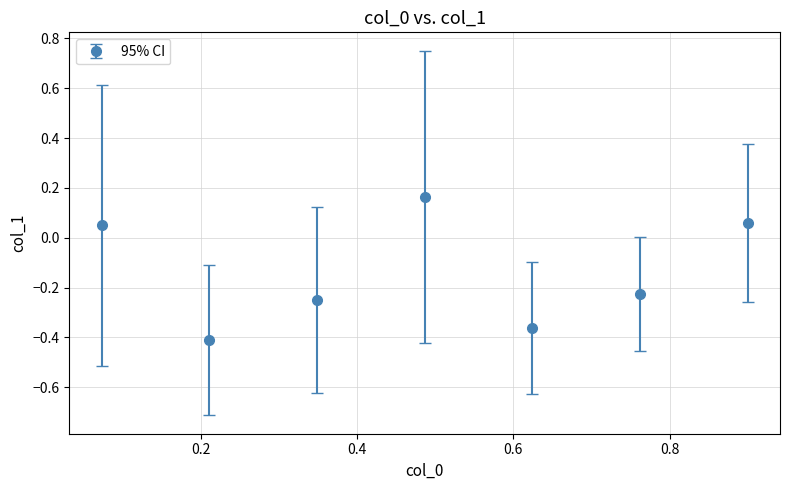

How many interior local peaks (higher than both neighbors) does the data have?

1